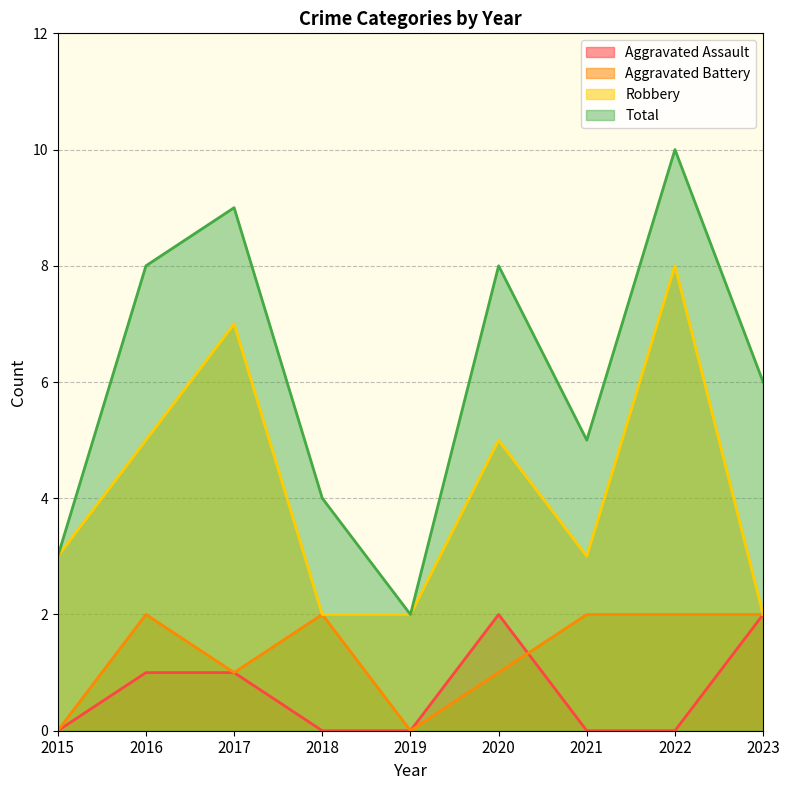

At which label is Aggravated Battery closest to 1?

2017